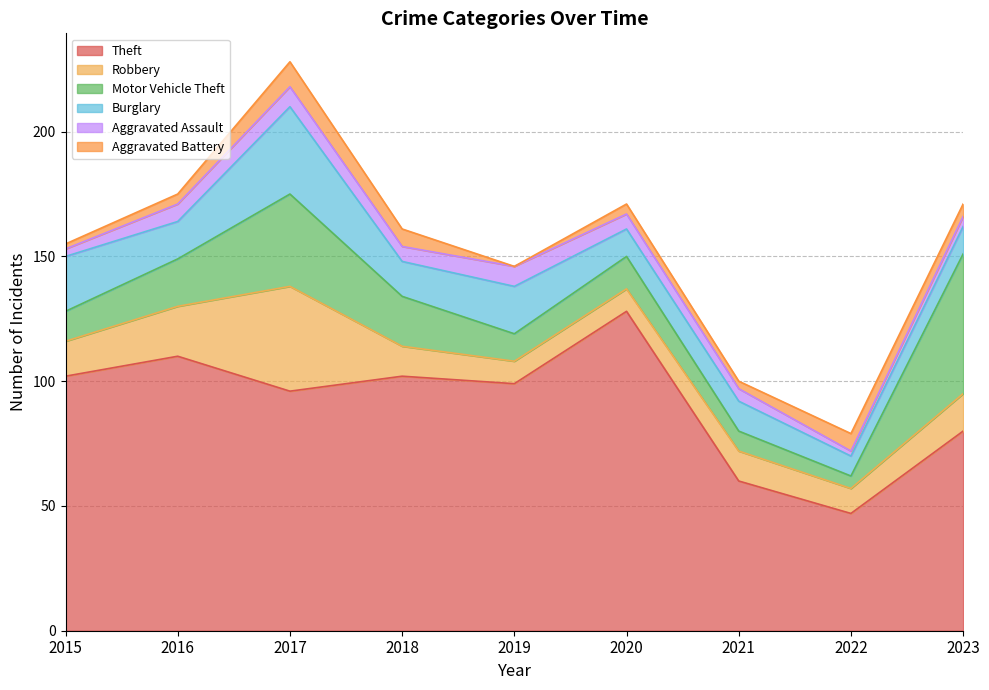

What is the approximate value of Burglary at 2018?

14